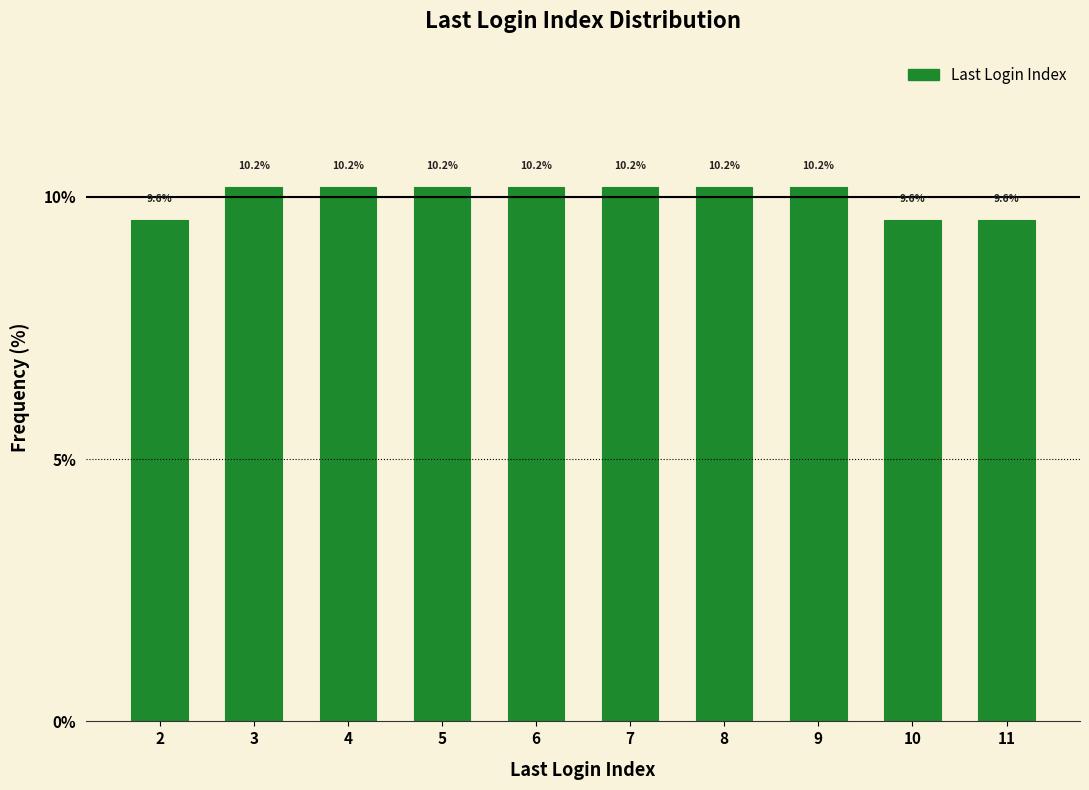

Reading left to right, transcribe all the data shown in this chart.

2=9.6	3=10.2	4=10.2	5=10.2	6=10.2	7=10.2	8=10.2	9=10.2	10=9.6	11=9.6